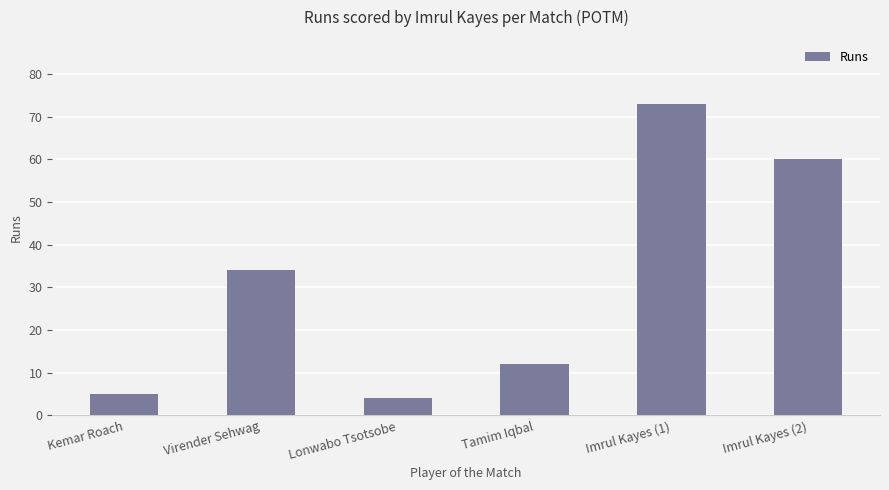

What value does the data have at Imrul Kayes (1)?

73